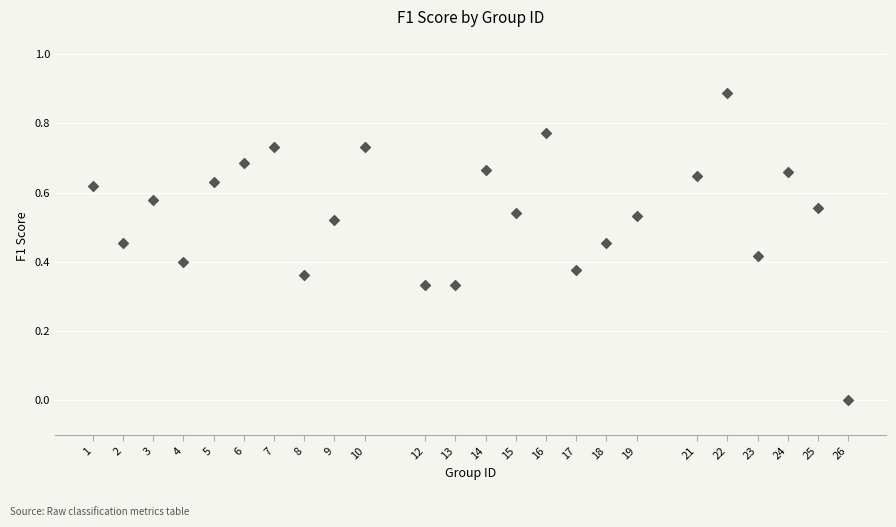

What is the range of X values (max minus min)?

25.0